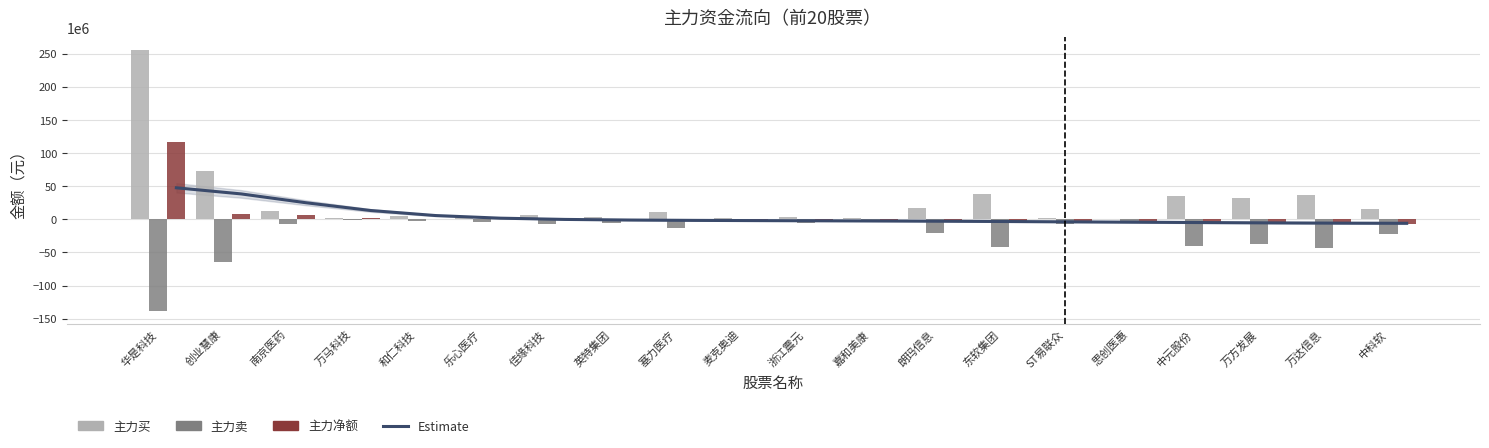

True or false: Estimate has a value of -9115083.7 at 万达信息.

False